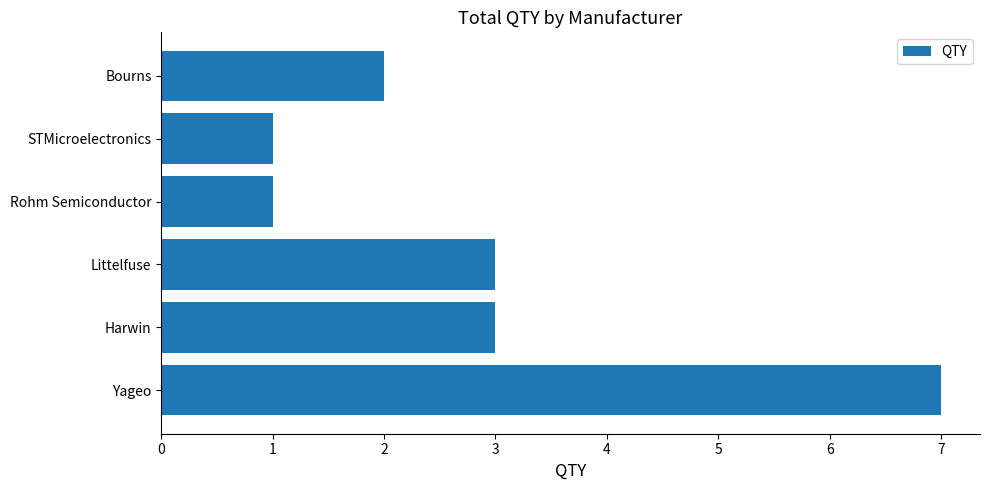

The value at STMicroelectronics is 0. True or false?

False